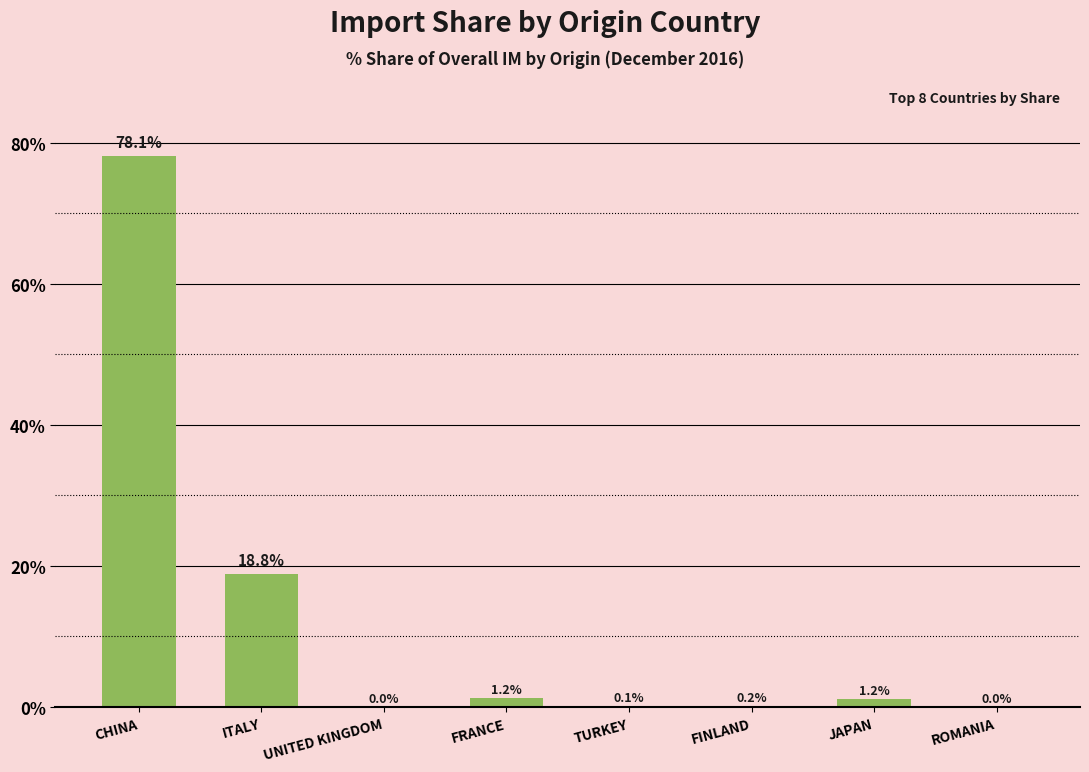

What is the maximum value shown in the chart?

78.1